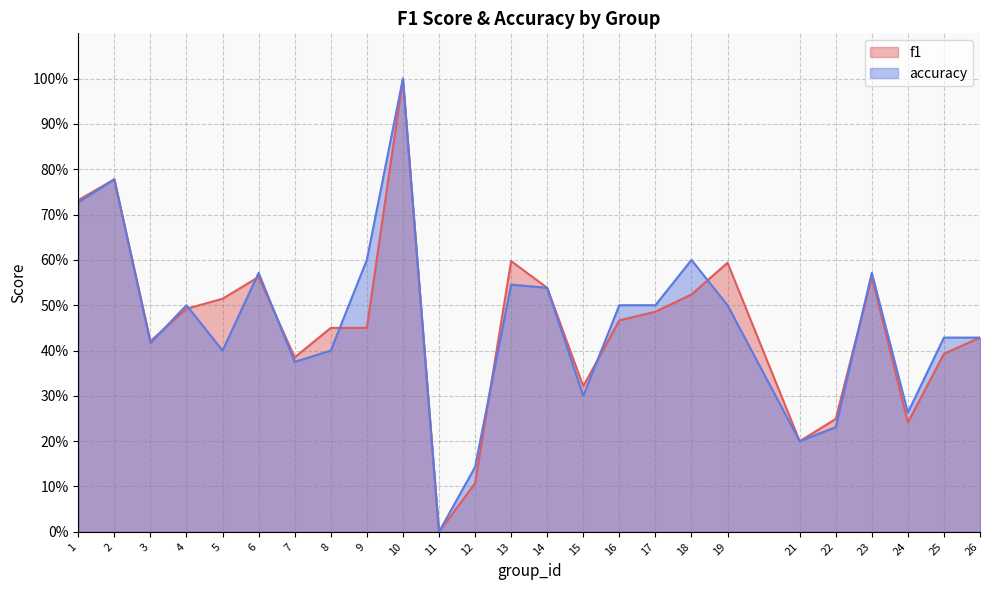

In f1, how many points are higher than both neighbors (excluding endpoints)?

6